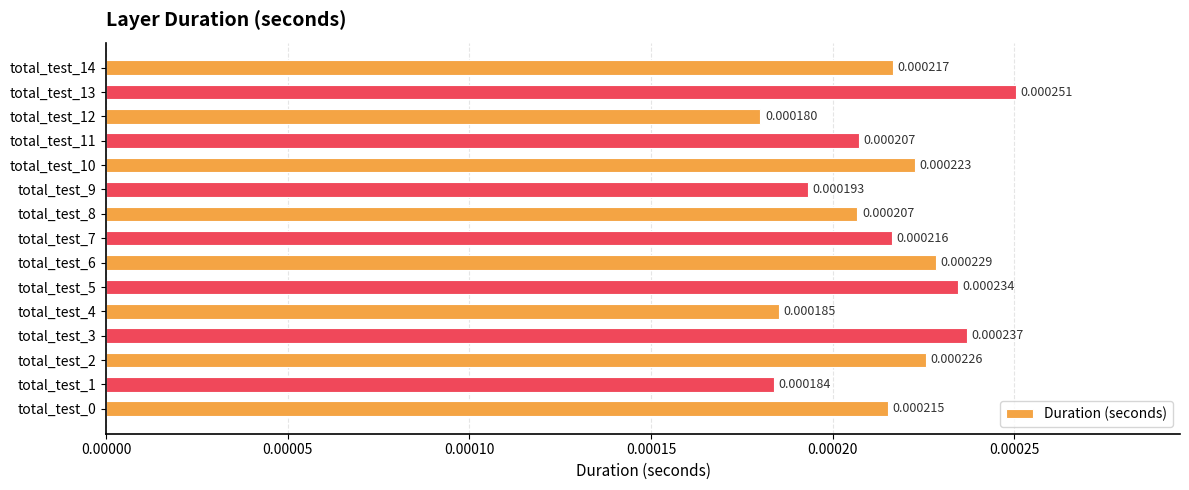

Which has a higher value, total_test_14 or total_test_12?

total_test_14